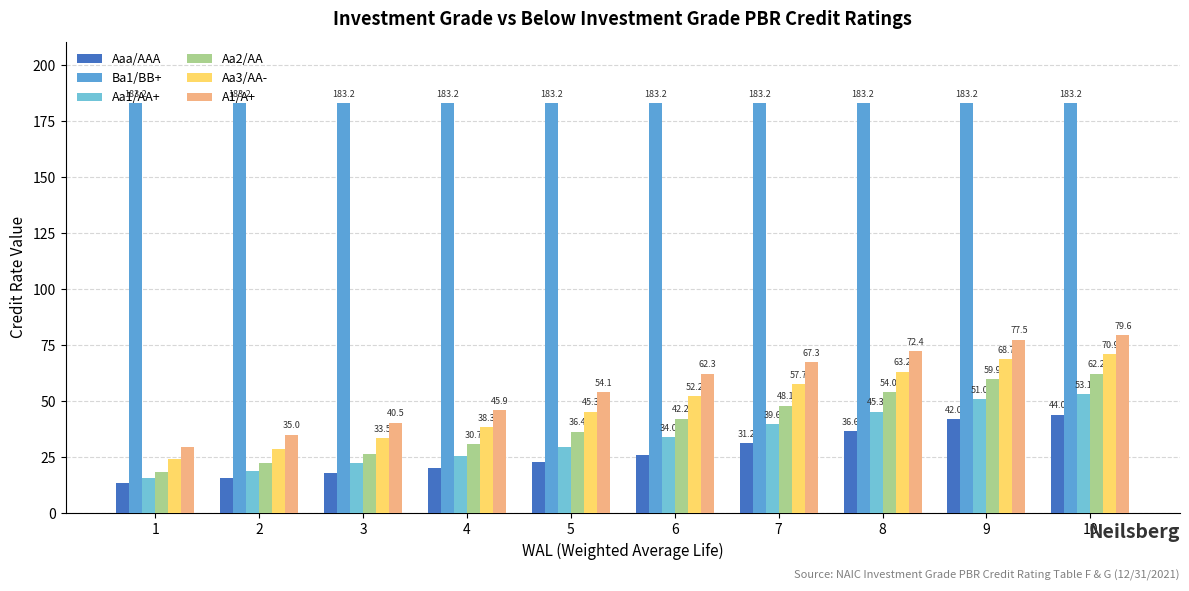

How many data points in Aa3/AA- are less than 52?

5